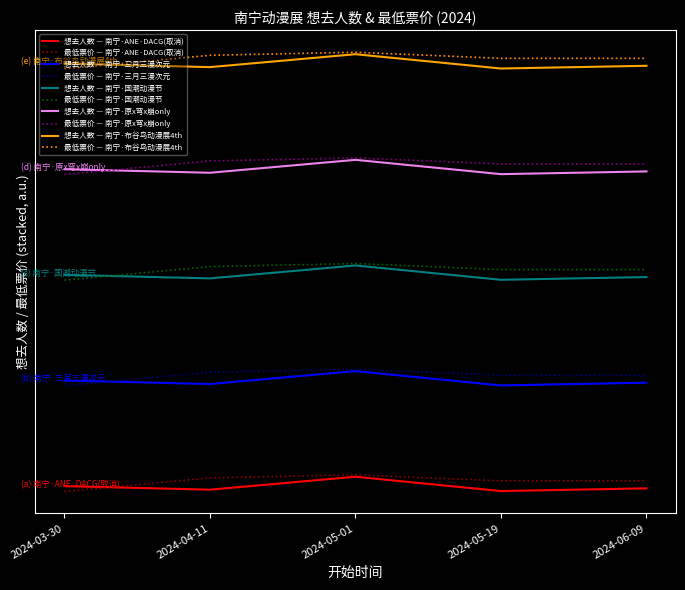

Does the chart display data point markers on the line(s)?

No